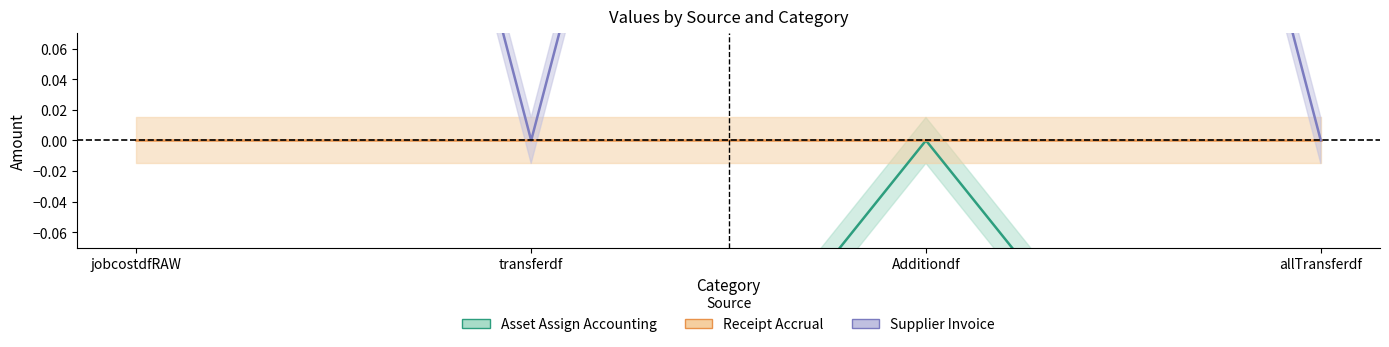

Reading right to left, transcribe all the data shown in this chart.

Asset Assign Accounting: -0.3	0.0	-0.3	-0.3
Receipt Accrual: 0.0	0.0	0.0	0.0
Supplier Invoice: 0.0	1.0	0.0	1.0